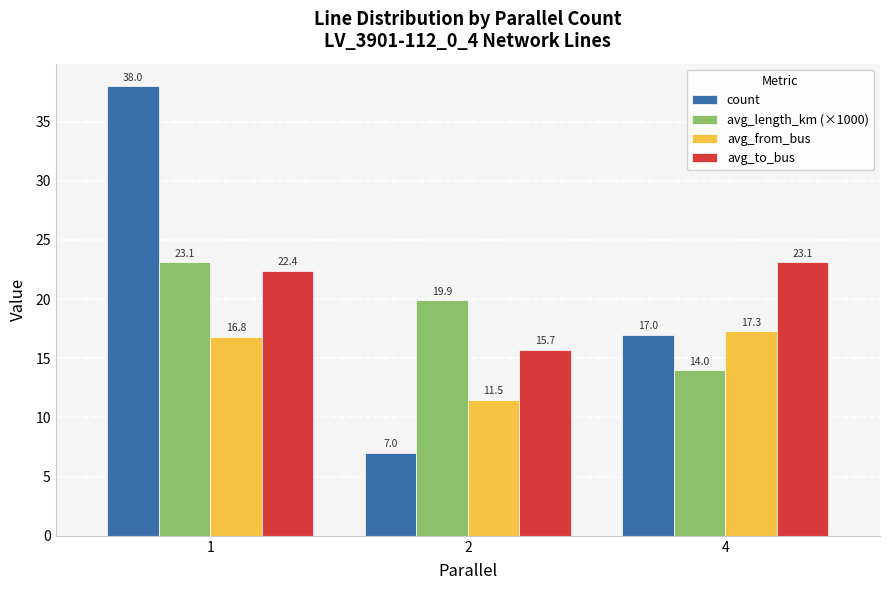

Rank the series at 2 from lowest to highest value.

count, avg_from_bus, avg_to_bus, avg_length_km (×1000)